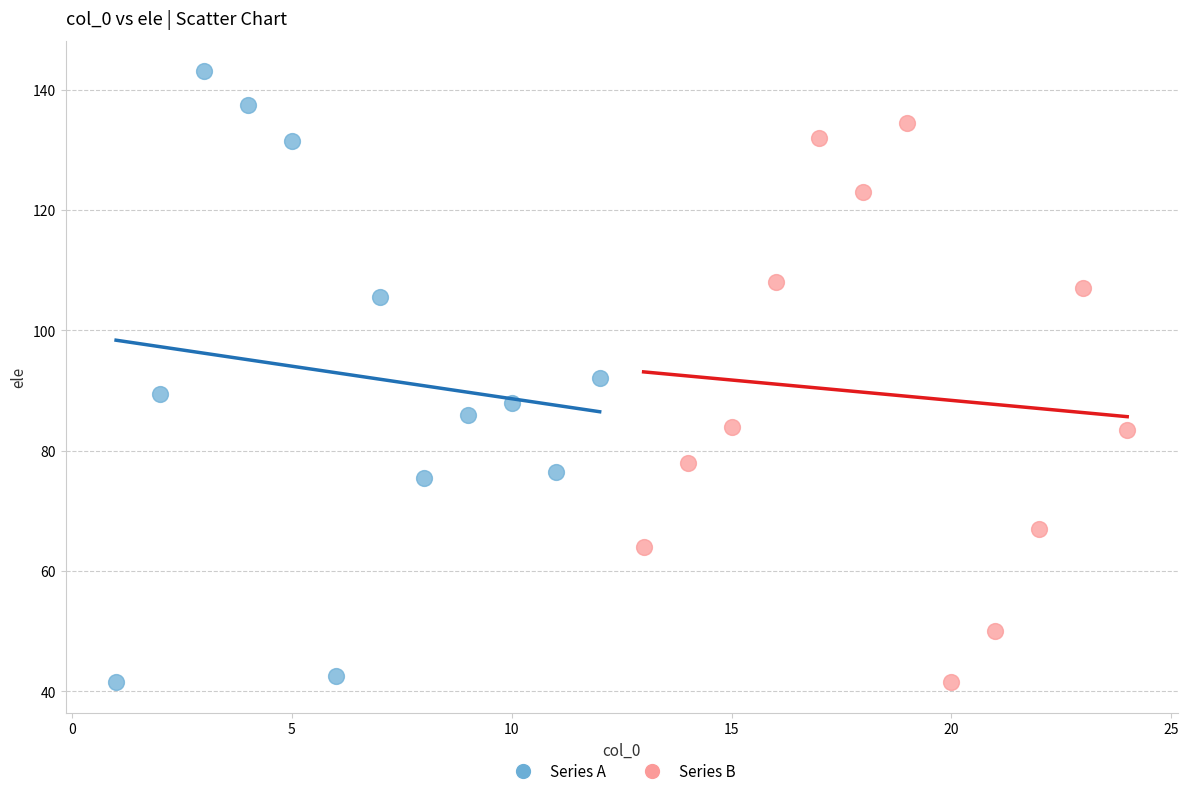

Which series contains the highest Y value?

Series A